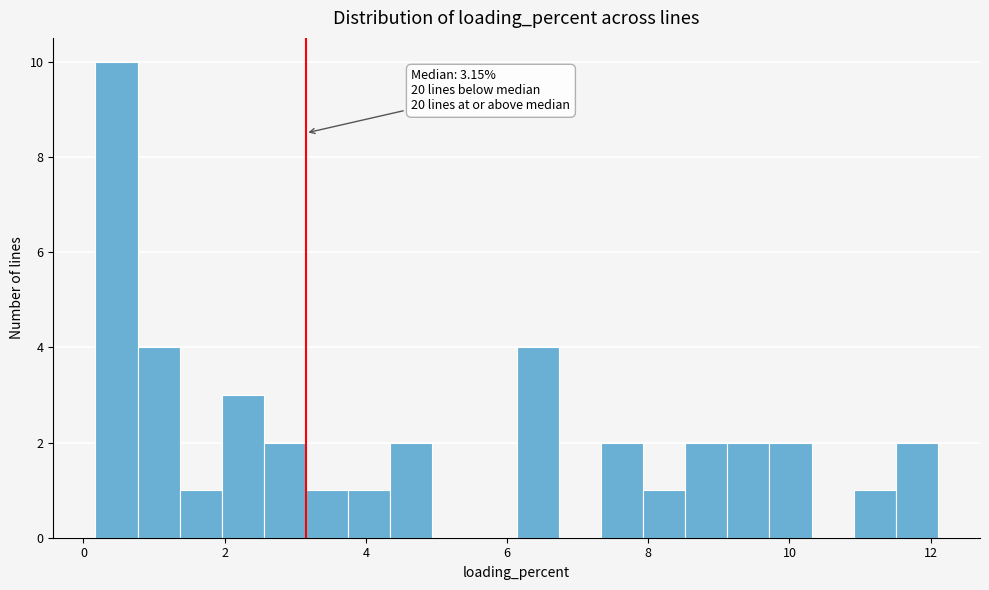

Read against the x-axis, roughly where is the centre of the tallest bar?

0.4